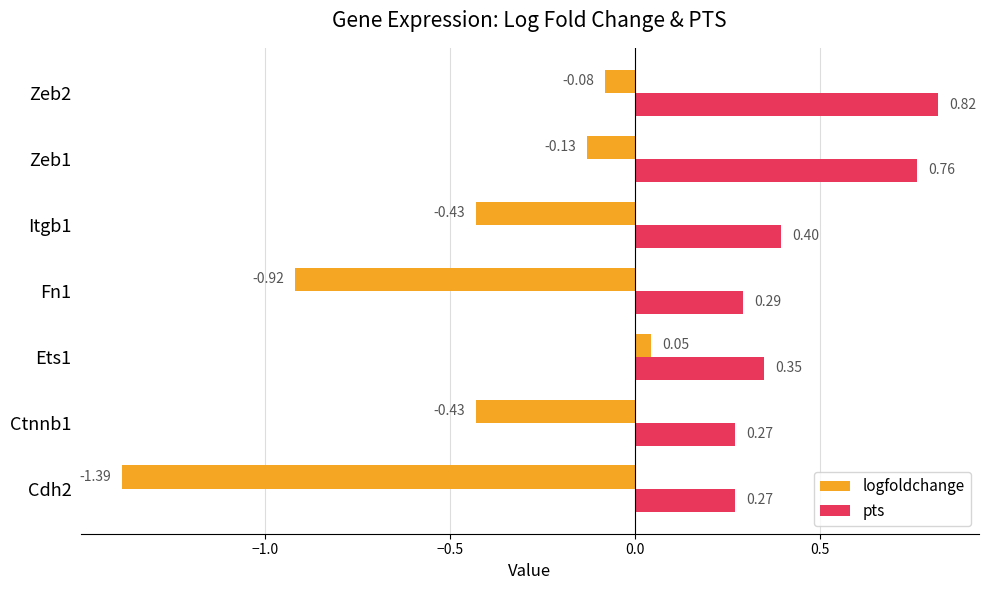

At Cdh2, list the series in order from largest to smallest.

pts, logfoldchange